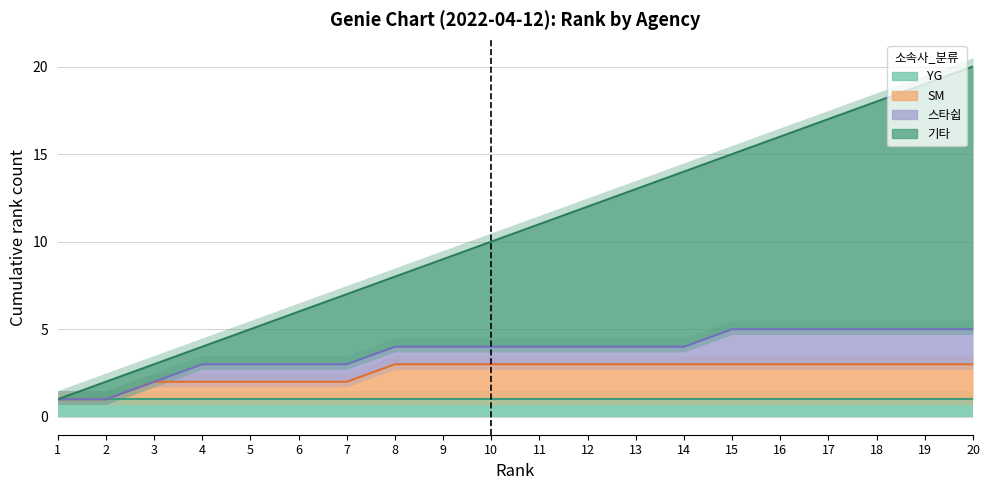

What is the approximate value of 기타 at 18?

18